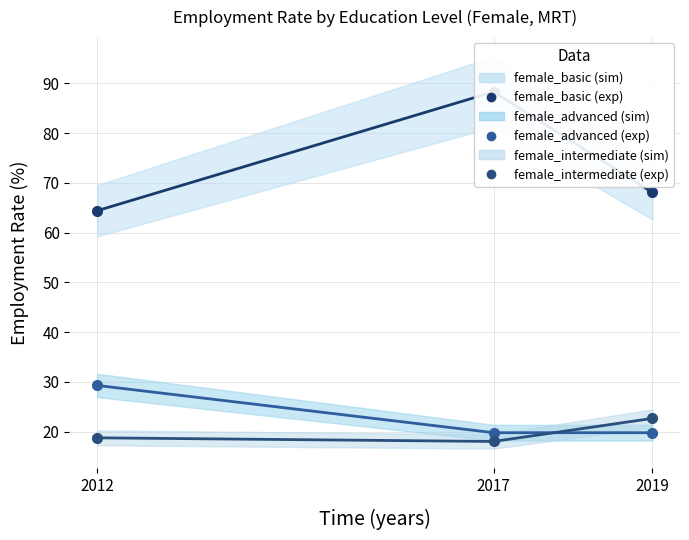

The value of female_advanced (experimental) at 2019 is 12.4. True or false?

False